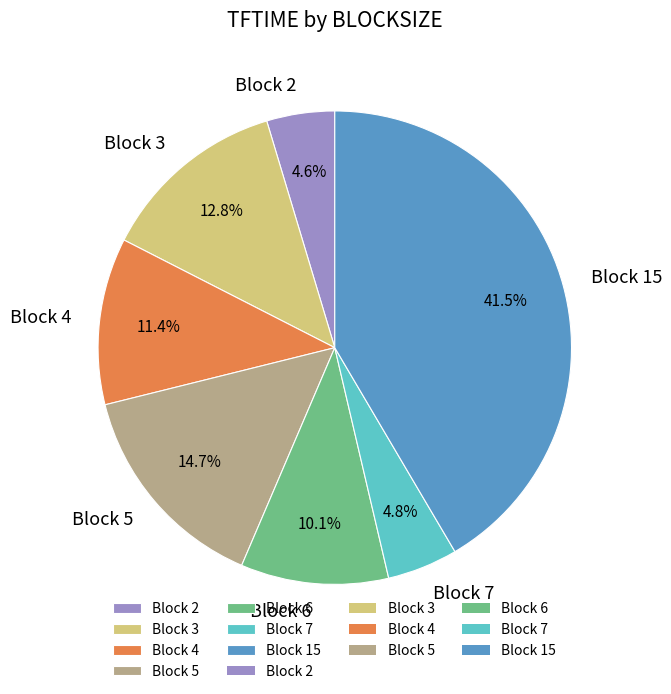

Which slice is the largest?

Block 15